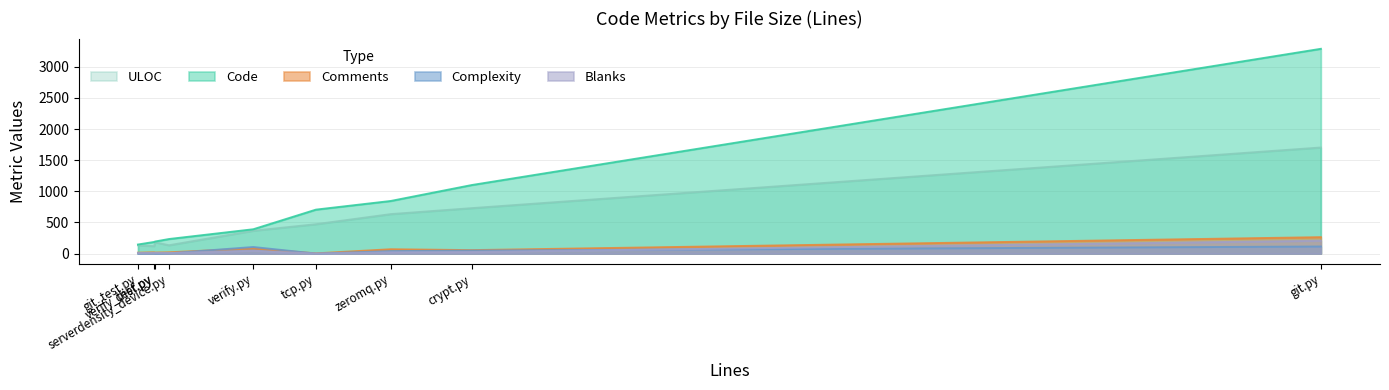

How many lines are shown in the chart?

5